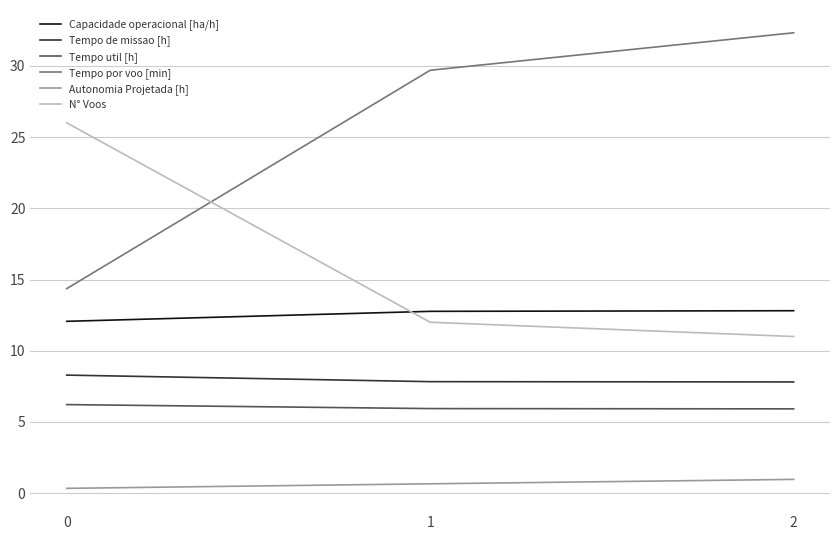

How many lines are shown in the chart?

6